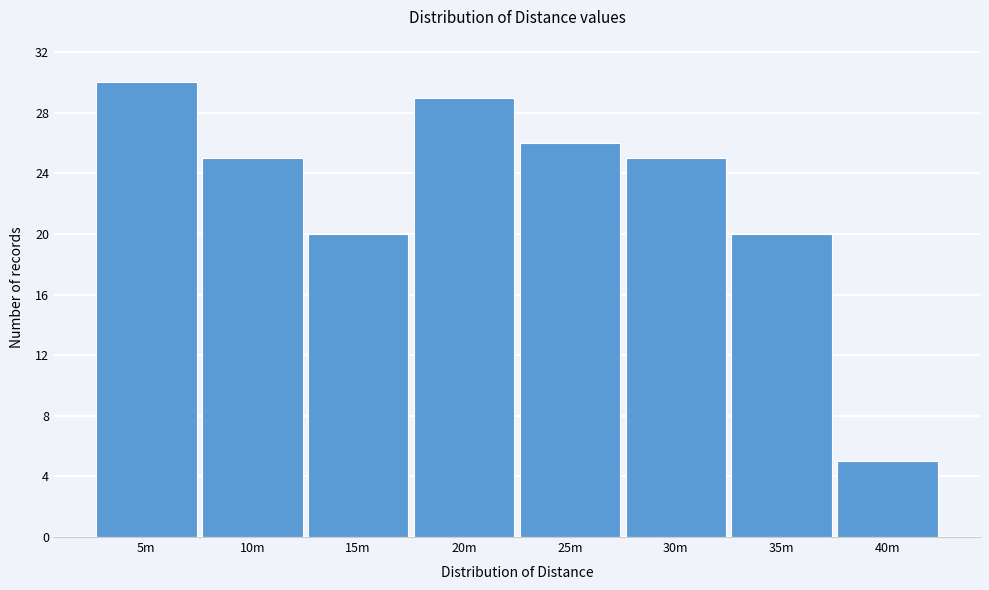

Reading left to right, what are all the values shown in this chart?

30	25	20	29	26	25	20	5